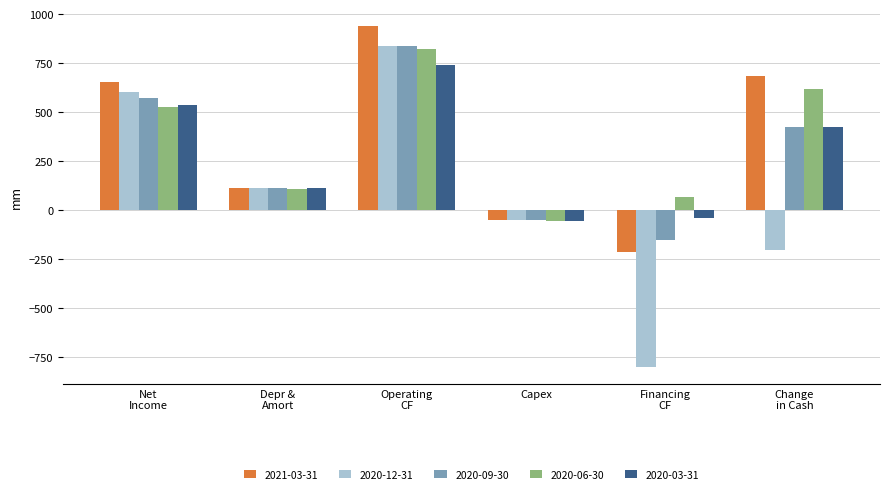

What is the value of the 2020-09-30 bar at the 4th from the left?

-52.6